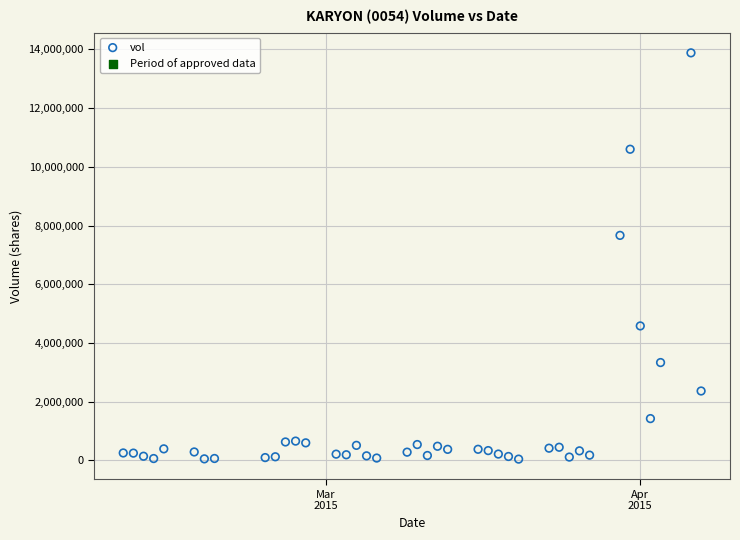

What Y value in the scatter plot is closest to 6961950?

7663500